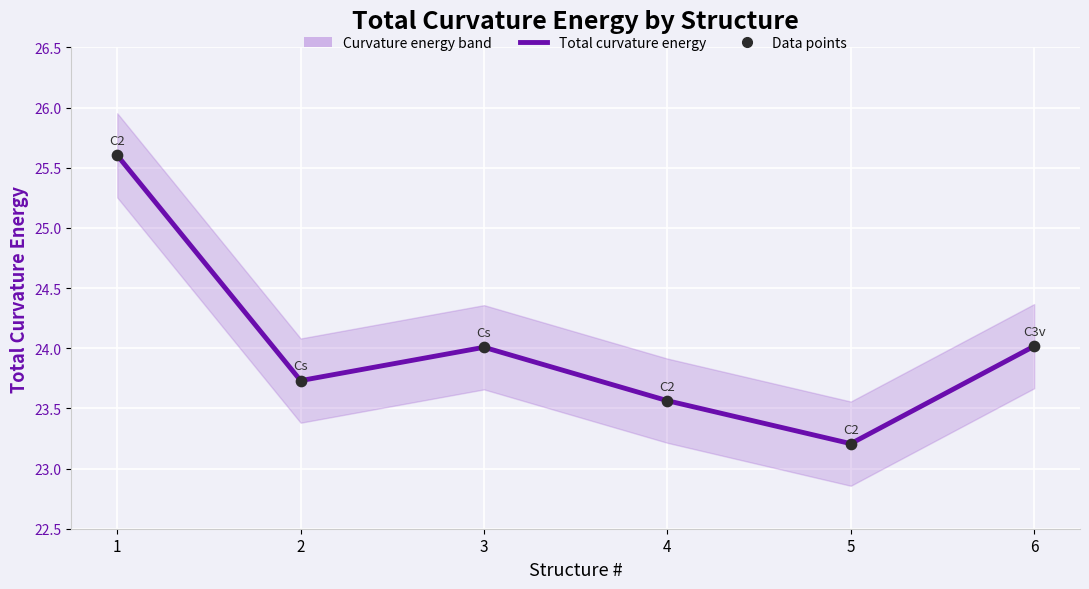

Which series reaches the maximum Y coordinate?

Total curvature energy